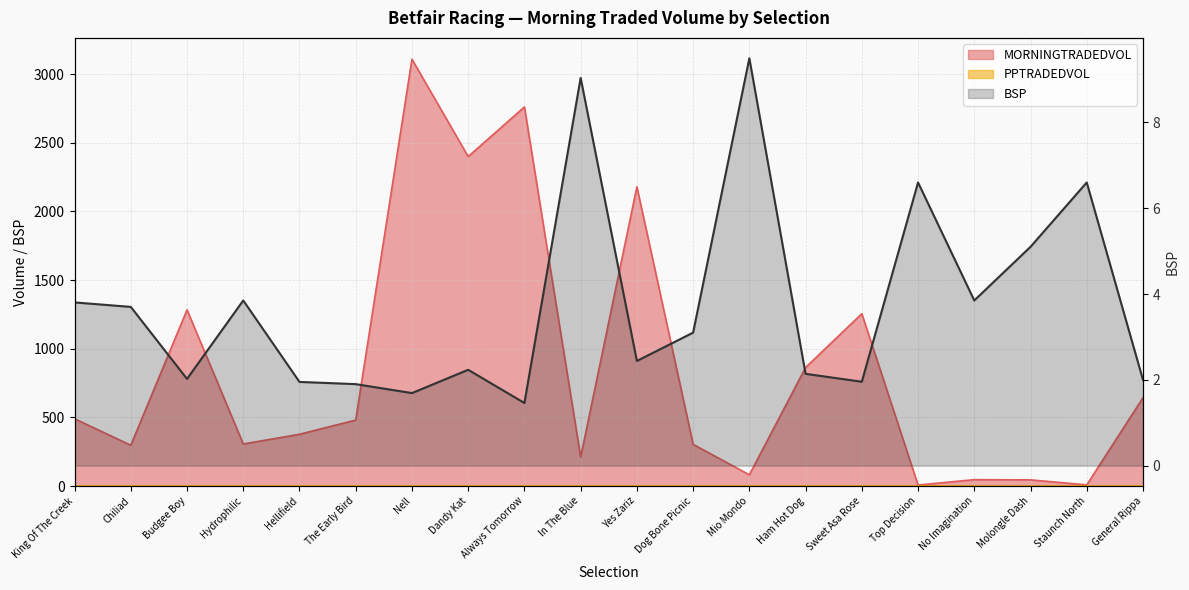

How many series are shown in this chart?

2